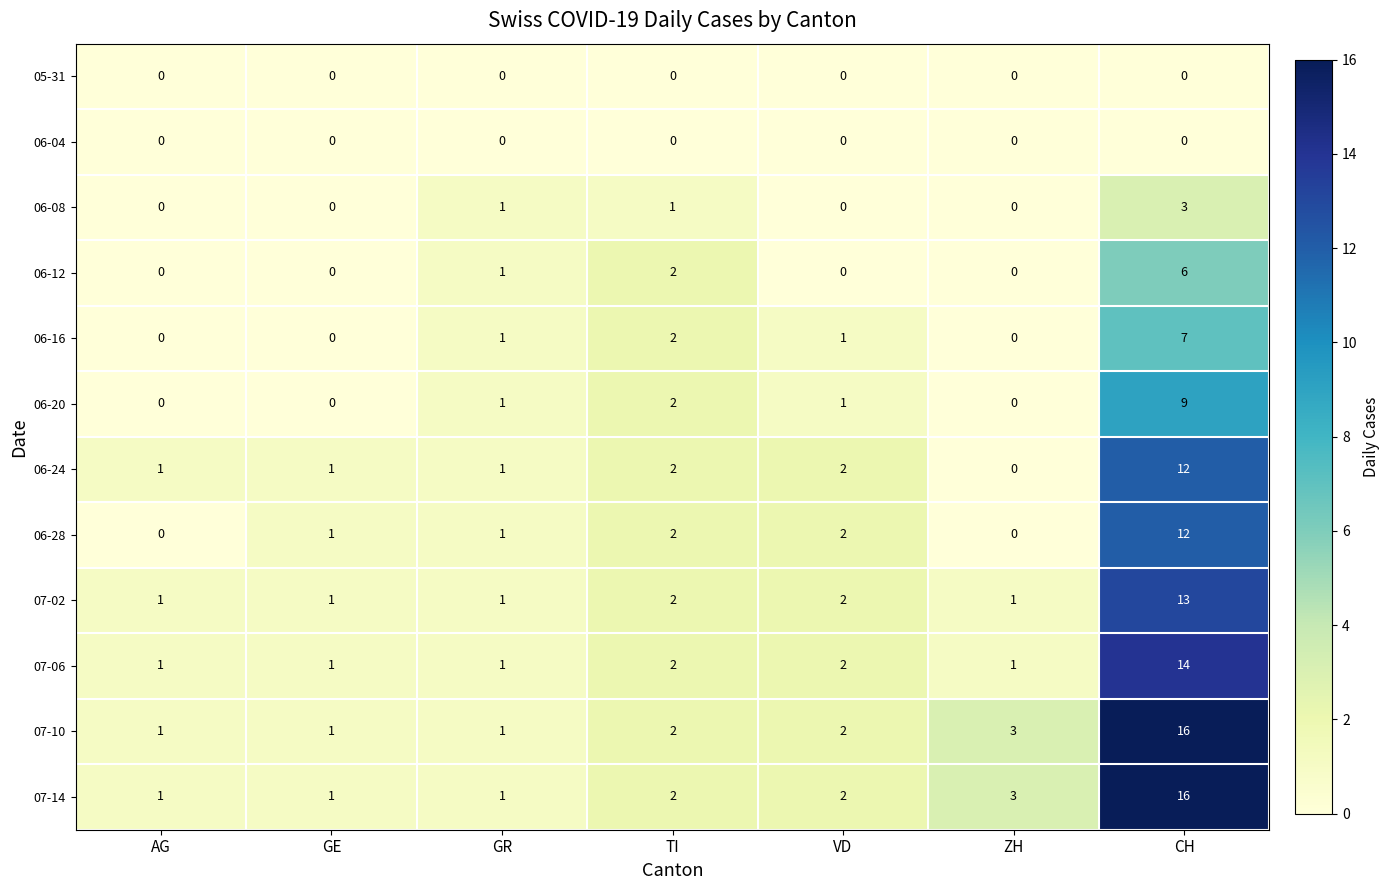

At which category is the sum across all series the highest?

CH